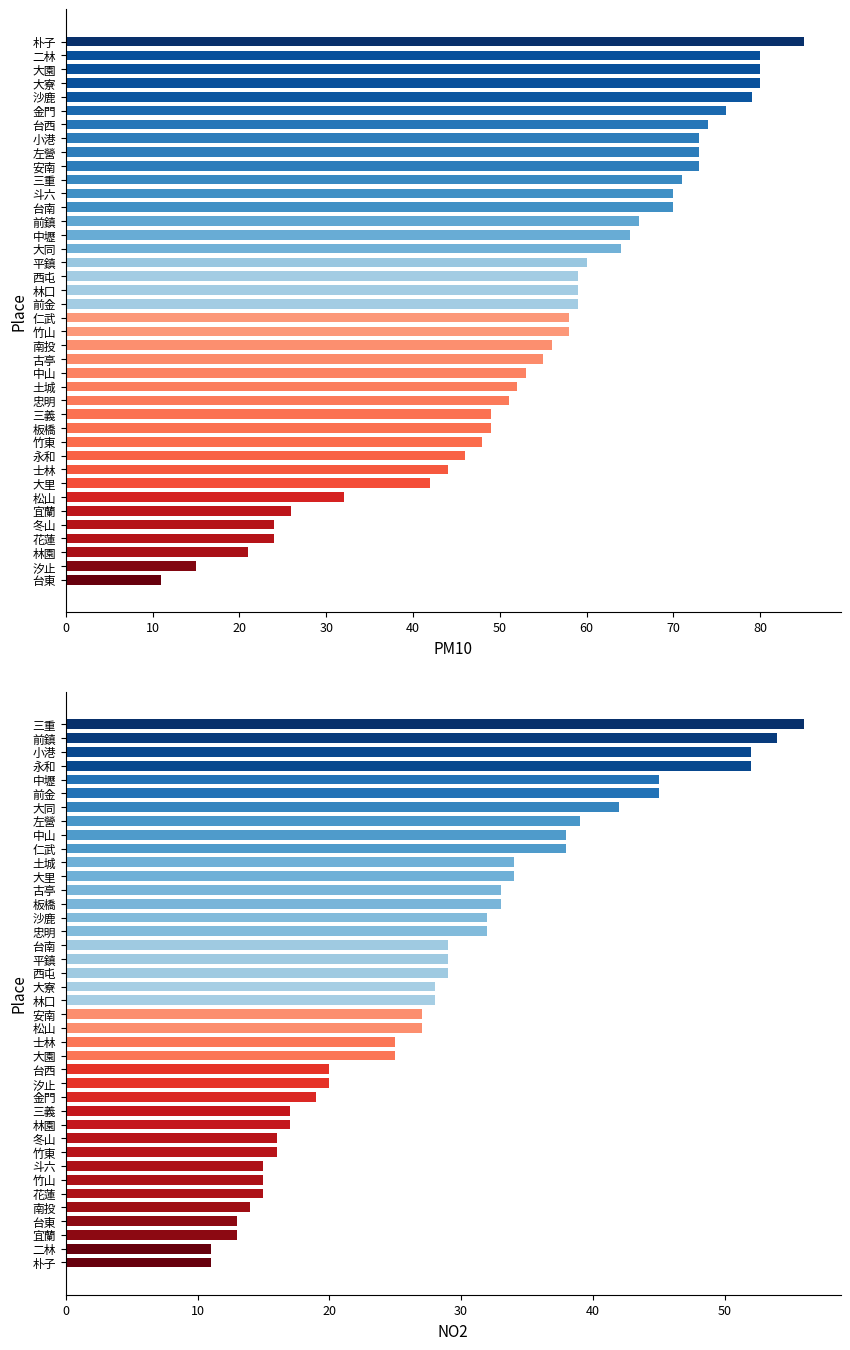

What is the sum of all NO2 values?

1138